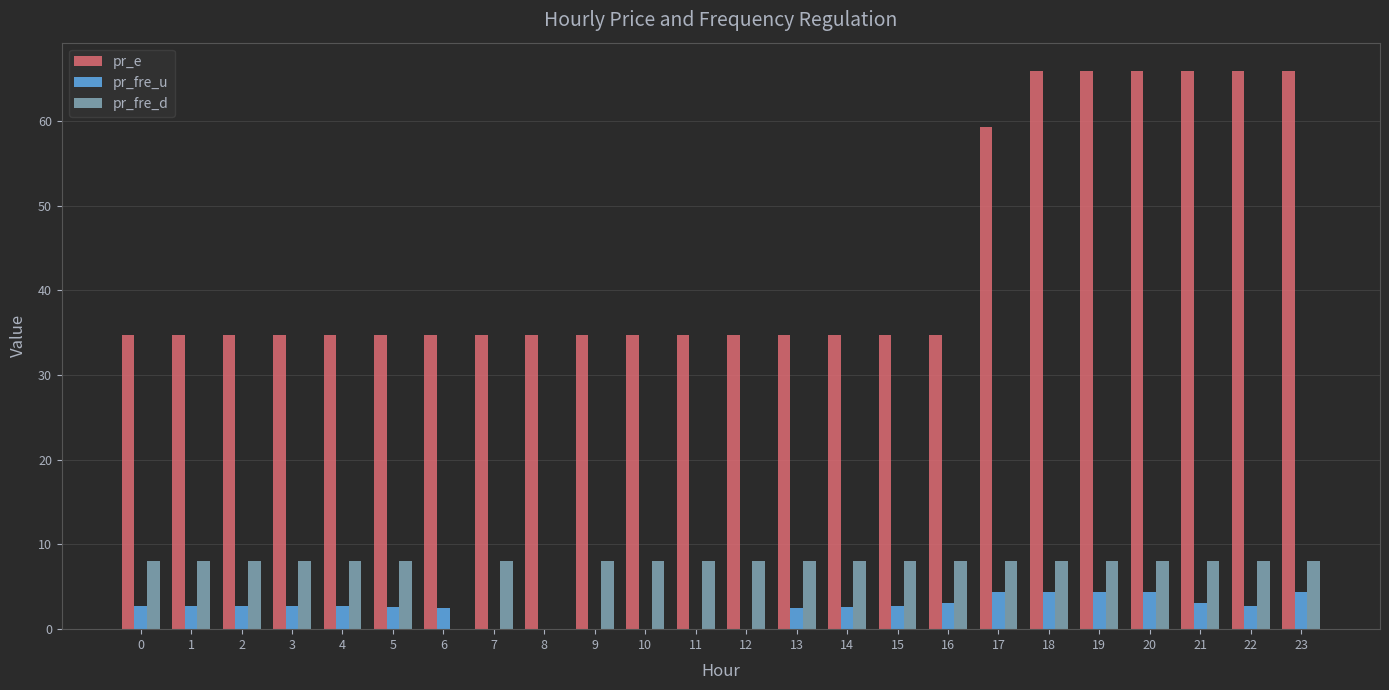

Is it true that pr_e equals 66.0 at 23?

True